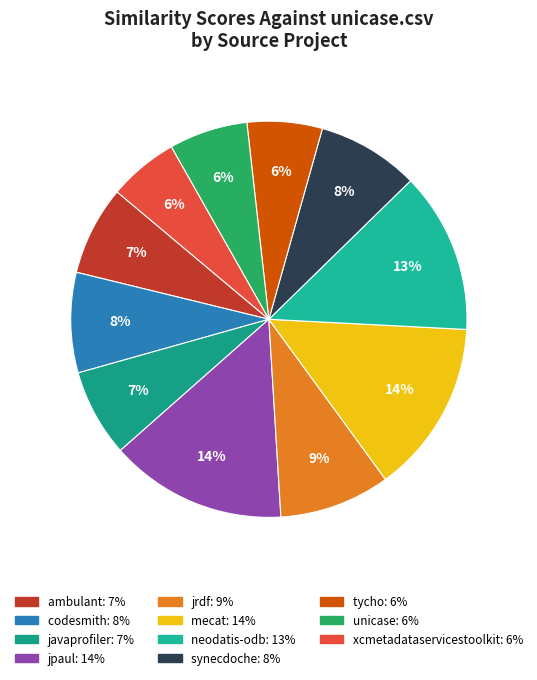

Which category has the smallest portion of the pie?

xcmetadataservicestoolkit.csv